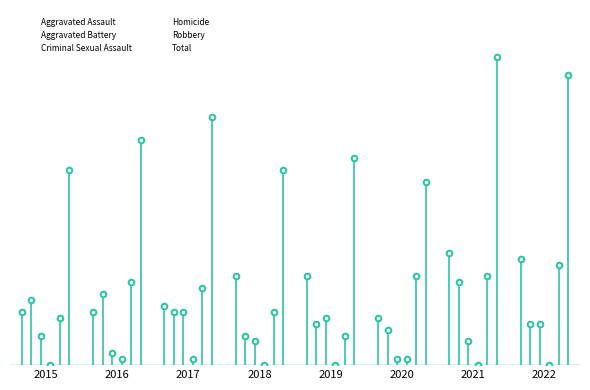

Is it true that Criminal Sexual Assault equals 1 at 2021?

False